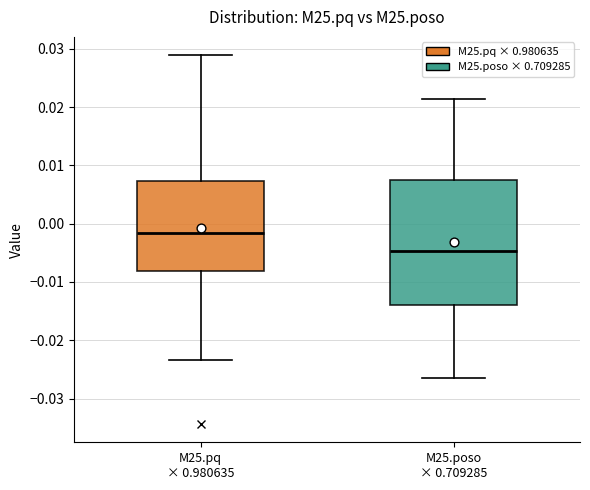

Which box has the highest median line?

M25.pq × 0.980635